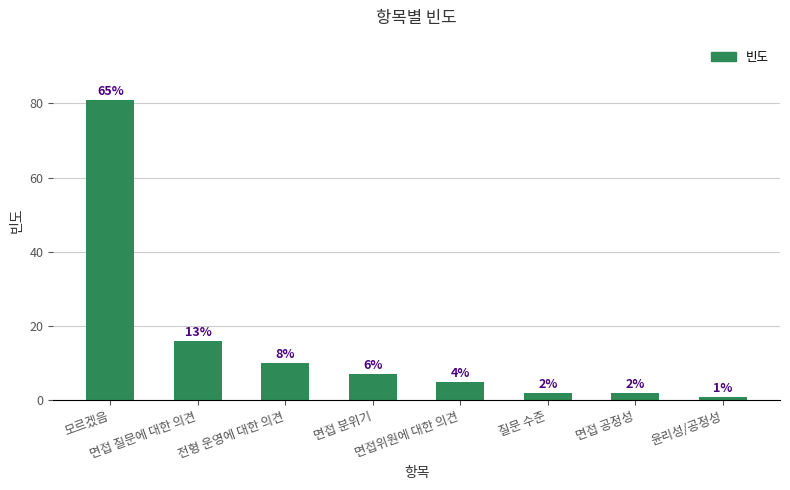

Rank the categories by value from lowest to highest.

윤리성/공정성, 질문 수준, 면접 공정성, 면접위원에 대한 의견, 면접 분위기, 전형 운영에 대한 의견, 면접 질문에 대한 의견, 모르겠음